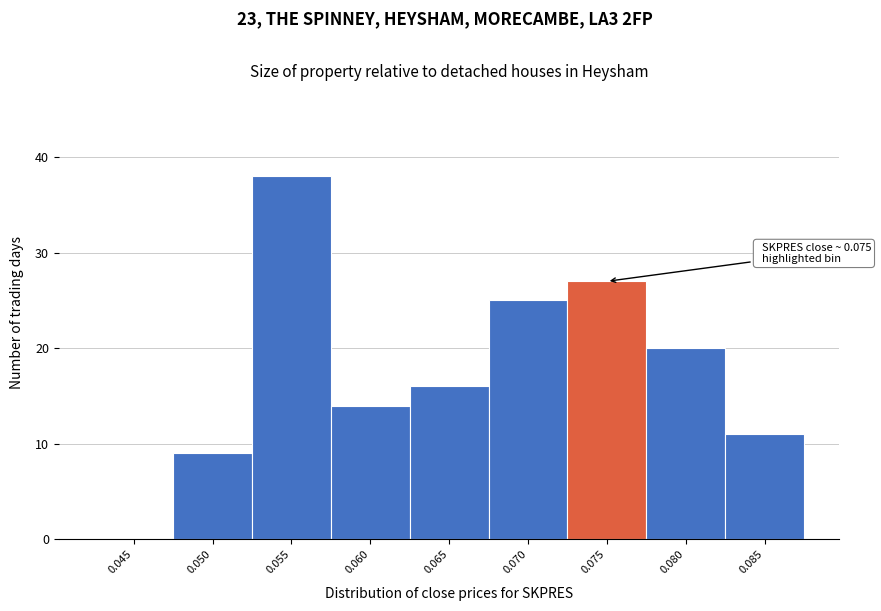

Reading right to left, list all the values displayed in this chart.

0.085=11	0.080=20	0.075=27	0.070=25	0.065=16	0.060=14	0.055=38	0.050=9	0.045=0